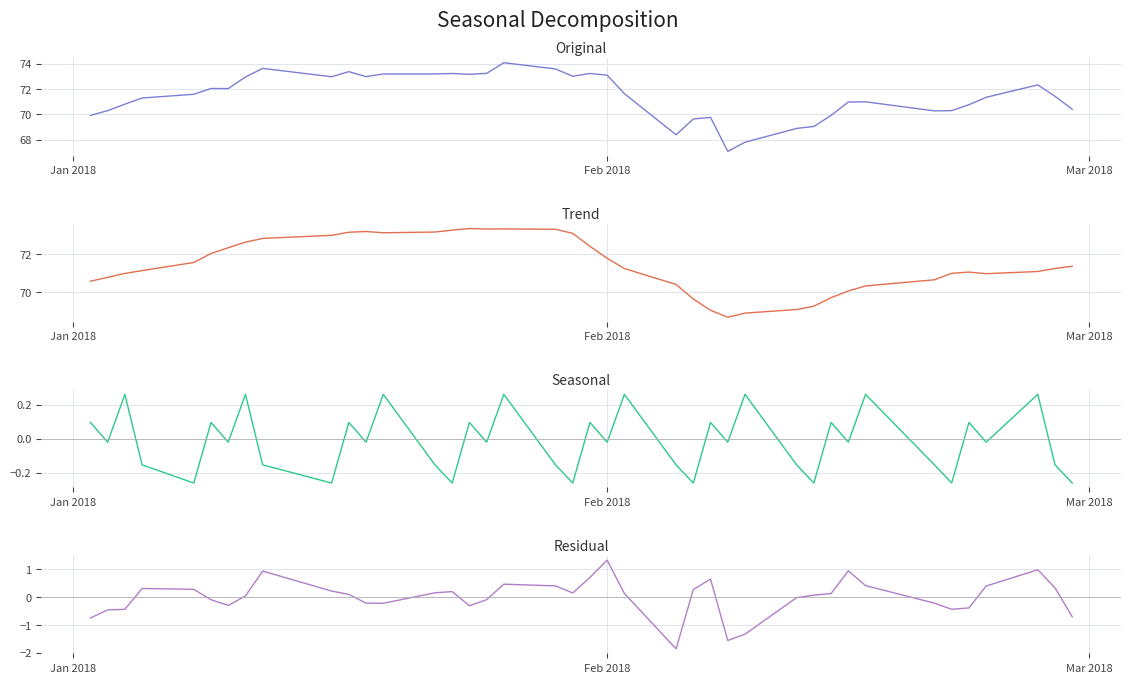

What is the difference between the maximum and second lowest values in the Trend series?

4.5